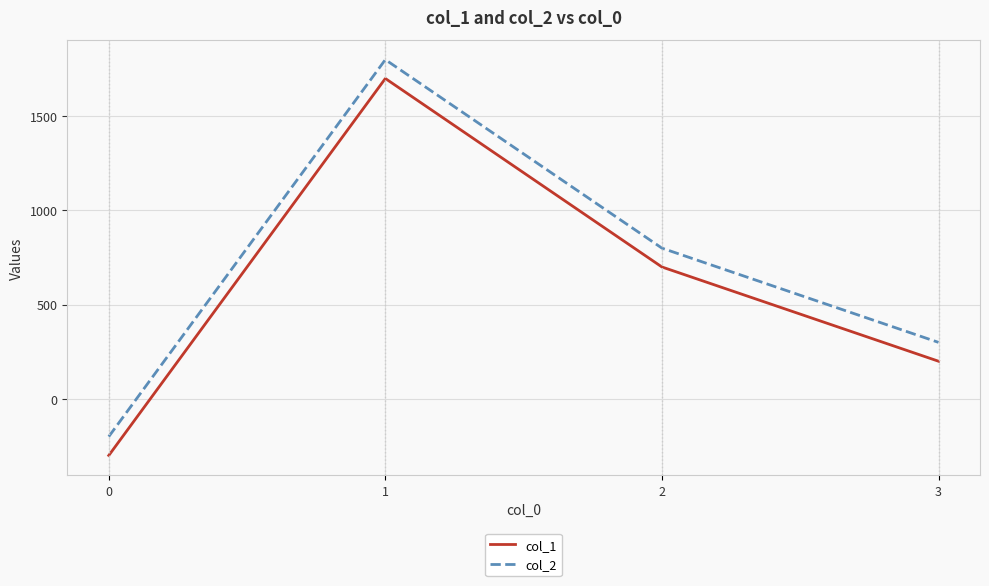

Count the col_2 values in the range 300 to 1800.

3